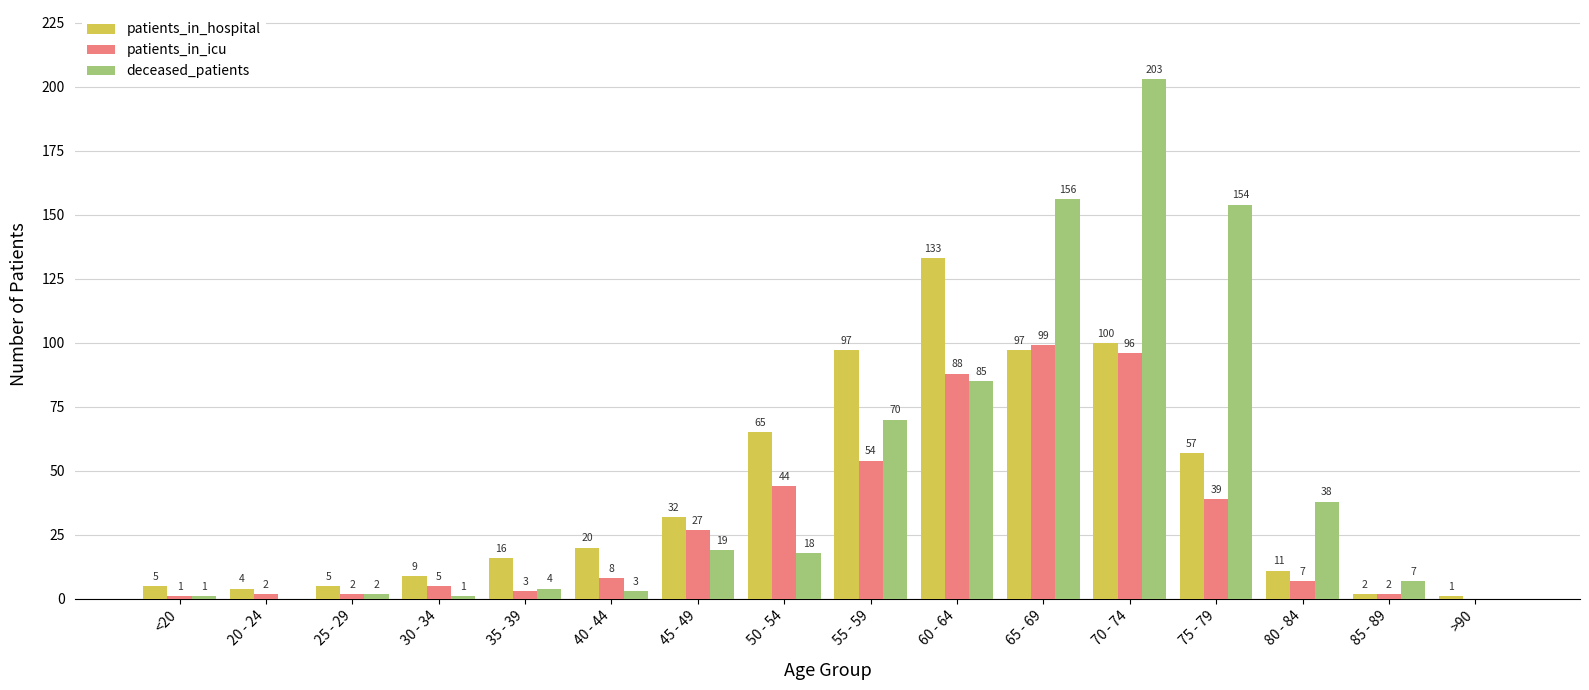

At which label does patients_in_icu reach its peak?

65 - 69